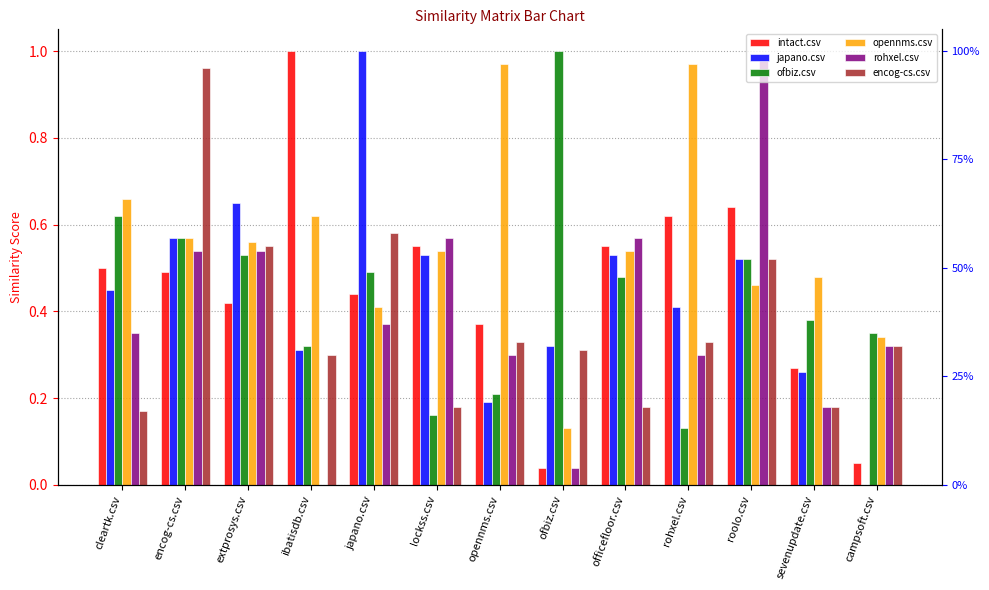

What is the greatest value displayed?

1.0